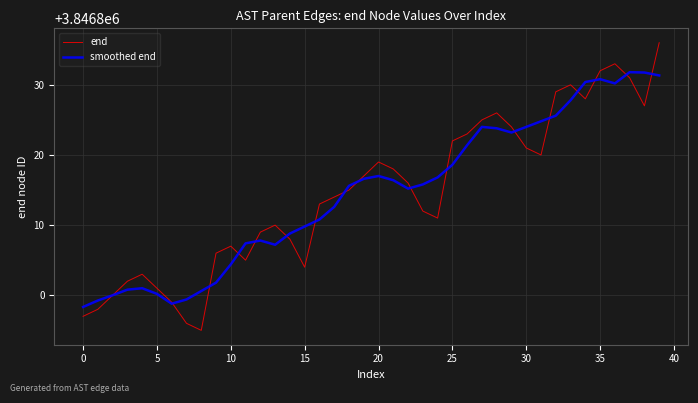

In smoothed end, how many points are higher than both neighbors (excluding endpoints)?

6